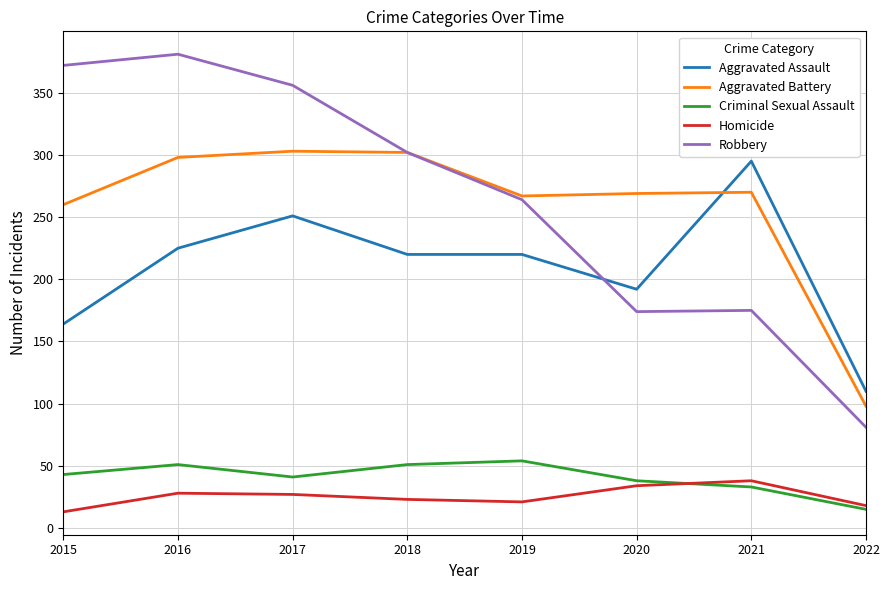

True or false: Robbery and Homicide intersect in this chart.

False